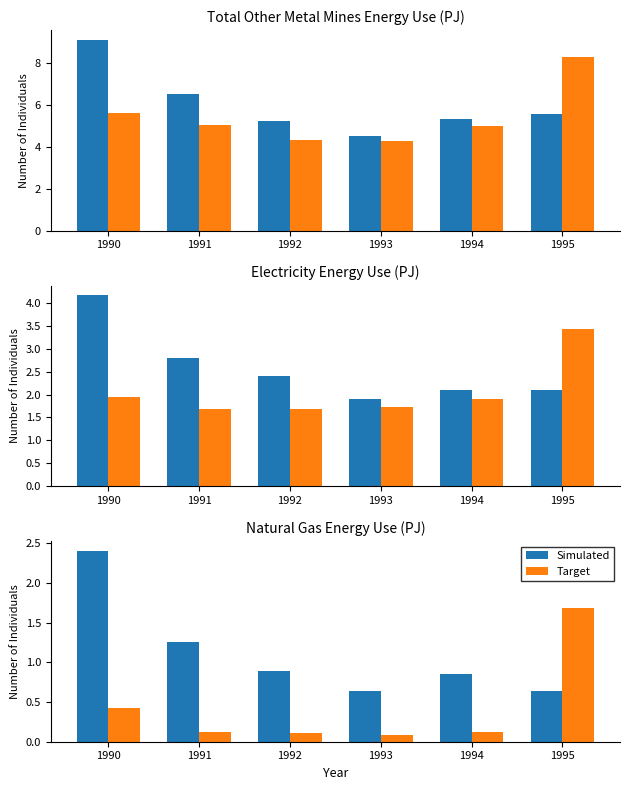

What is the lowest value of the Simulated series?

0.6